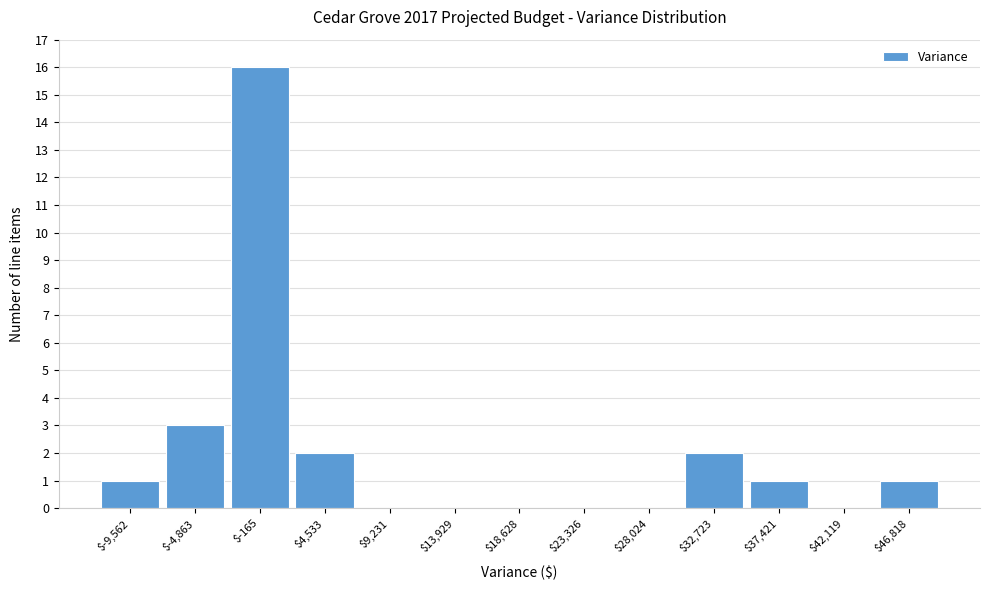

Where is the data nearest to the value 8?

$-4,863